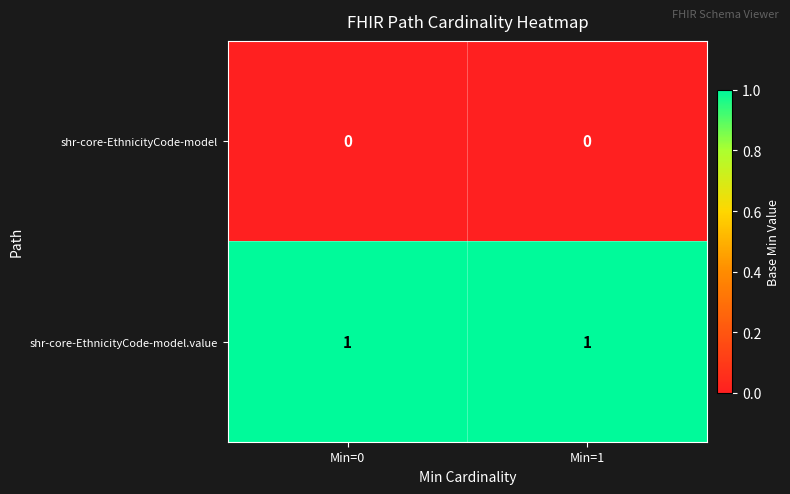

The value of shr-core-EthnicityCode-model.value at Min=0 is 0. True or false?

False